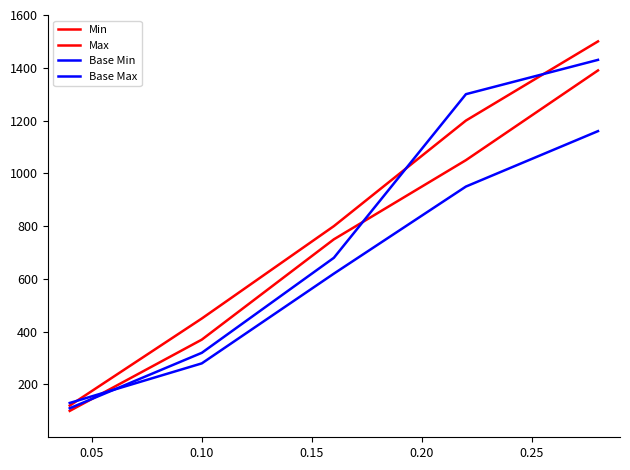

What is the average value of the Base Min series?

628